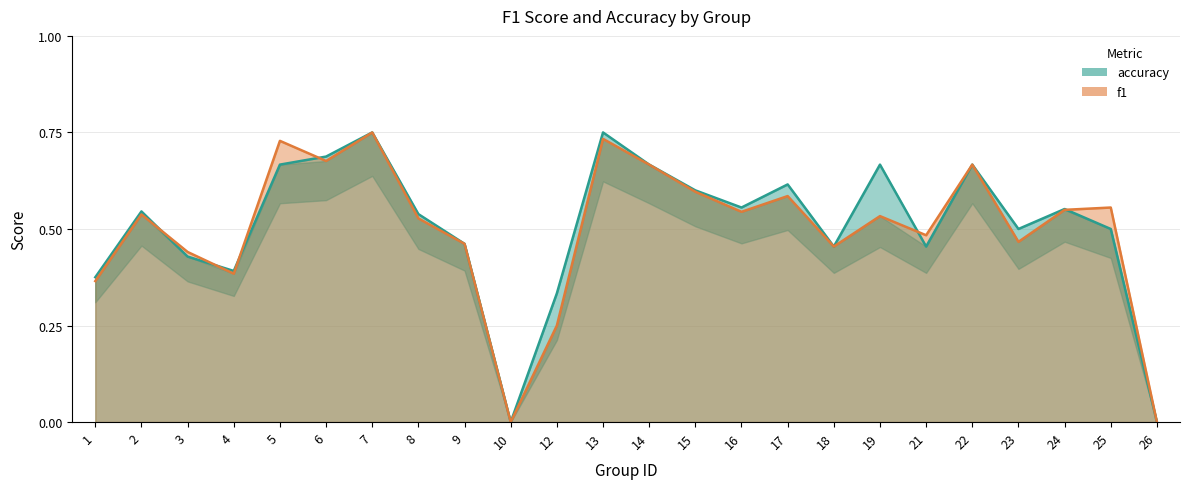

How many data points does each series have?

24